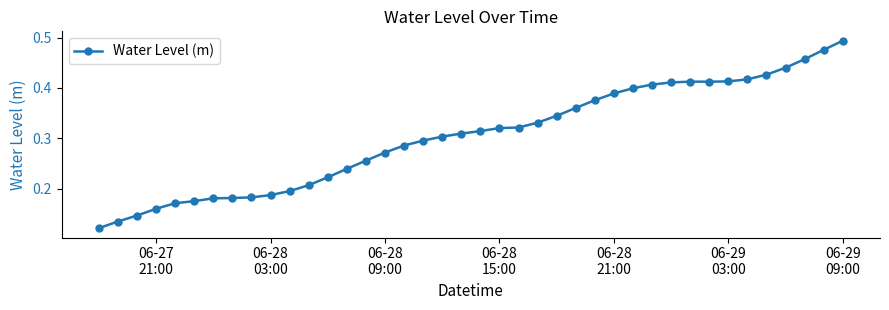

How many lines are shown in the chart?

1